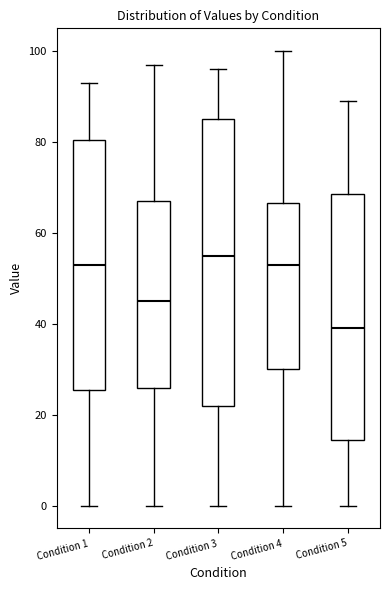

Which box's median line is the lowest?

Condition 5